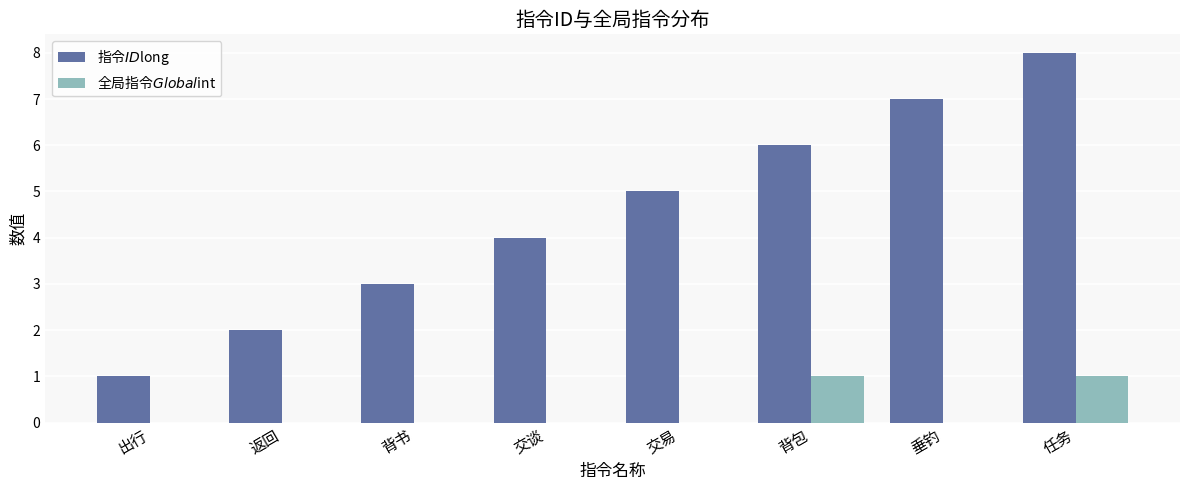

At which category does the chart reach its peak across all series?

任务